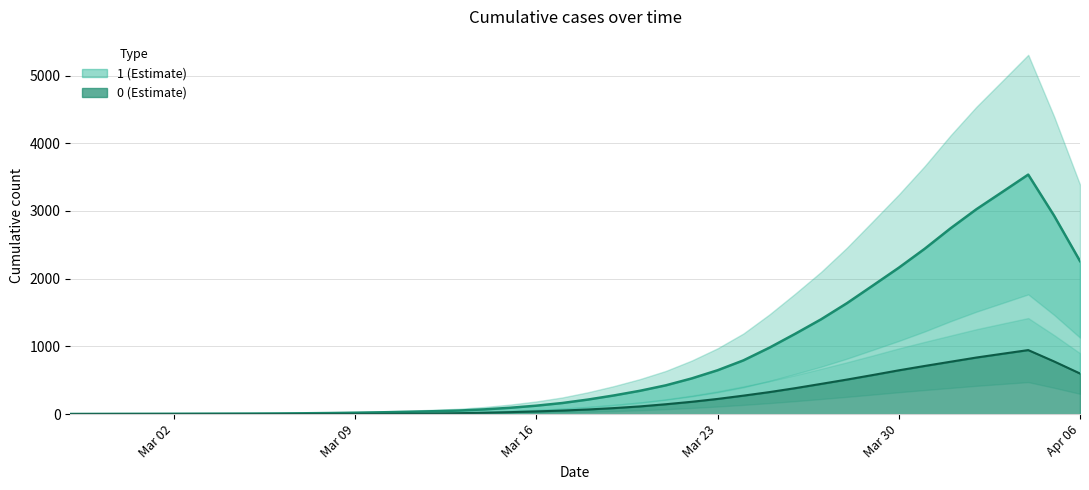

At 2020-04-04, list the series in order from smallest to largest.

0, 1